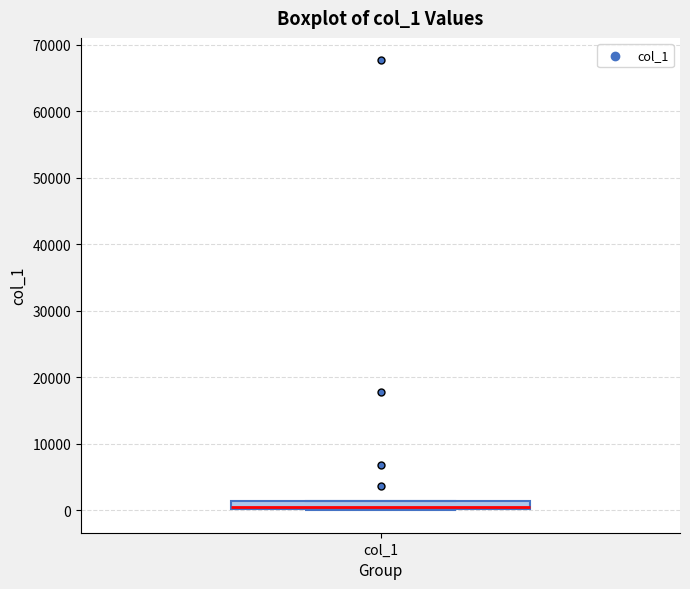

Where is the lower edge of the box for col_1 on the y-axis? The values are not printed on the chart, so give them approximately, as read against the axis.

0